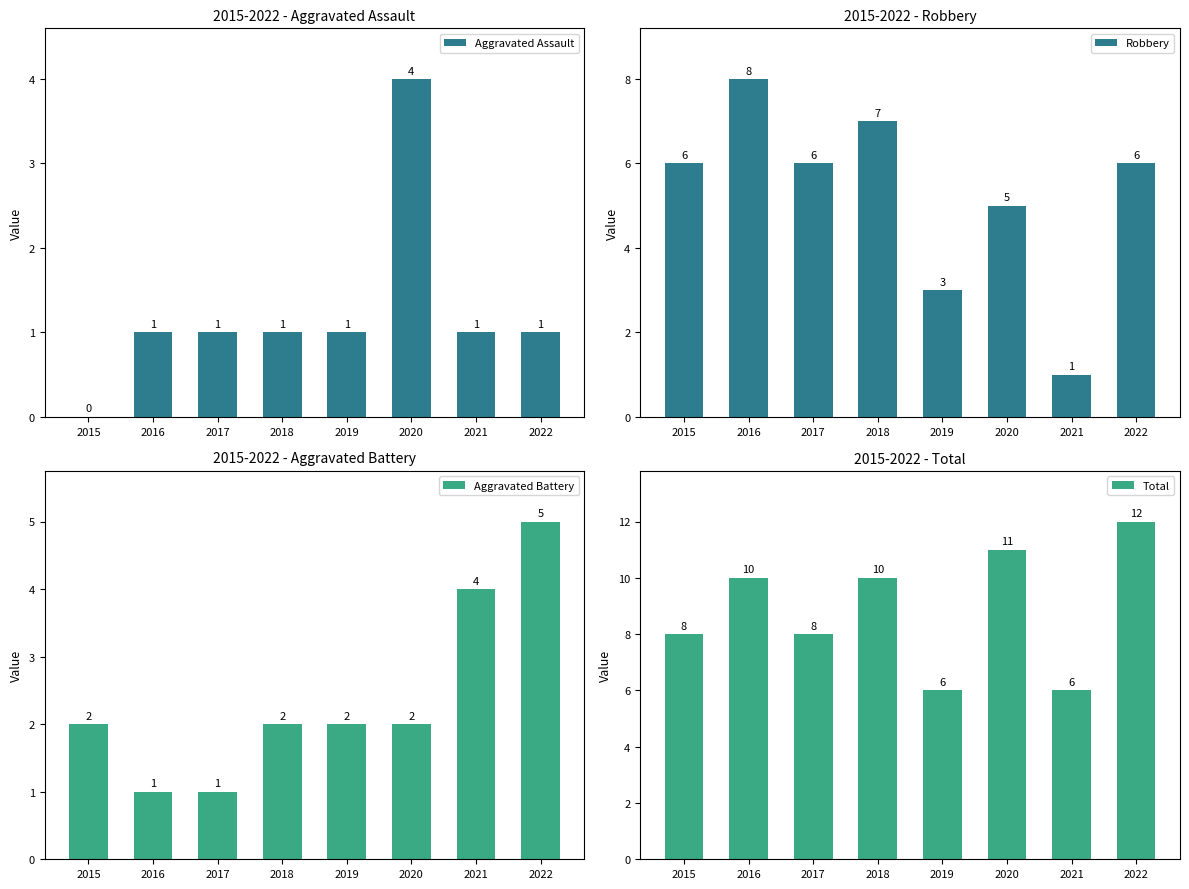

How many data points in Robbery are above 6?

2